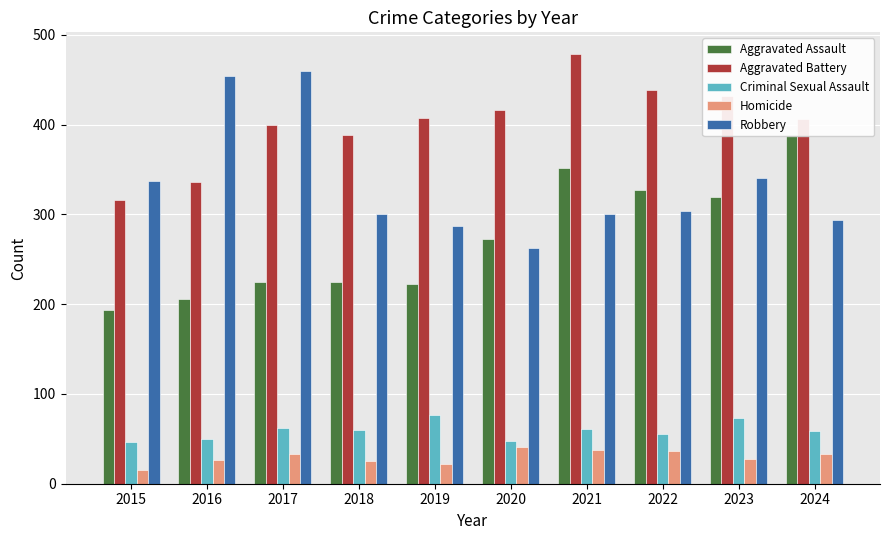

What is the sum of all Aggravated Assault values?

2733